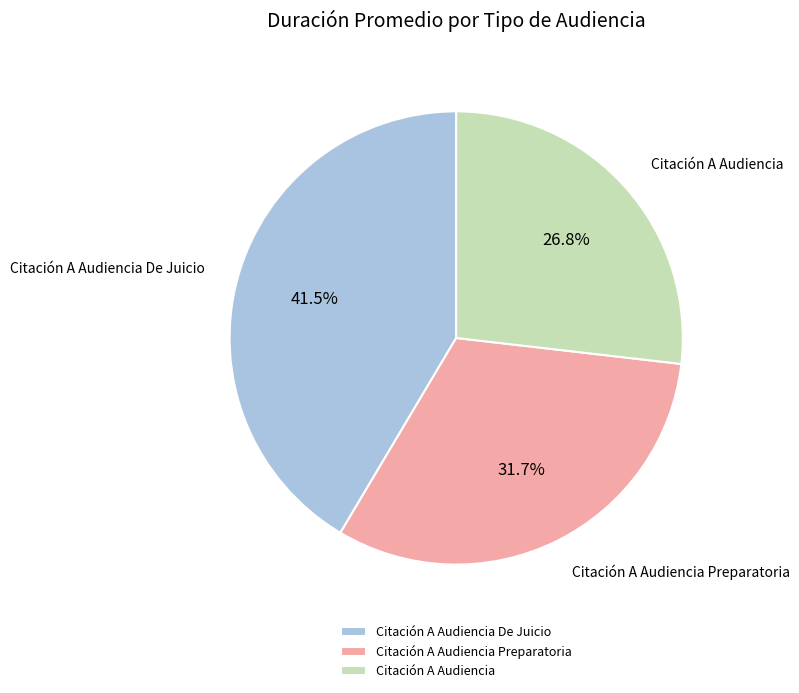

The Citación A Audiencia Preparatoria slice represents 40% of the pie. True or false?

False